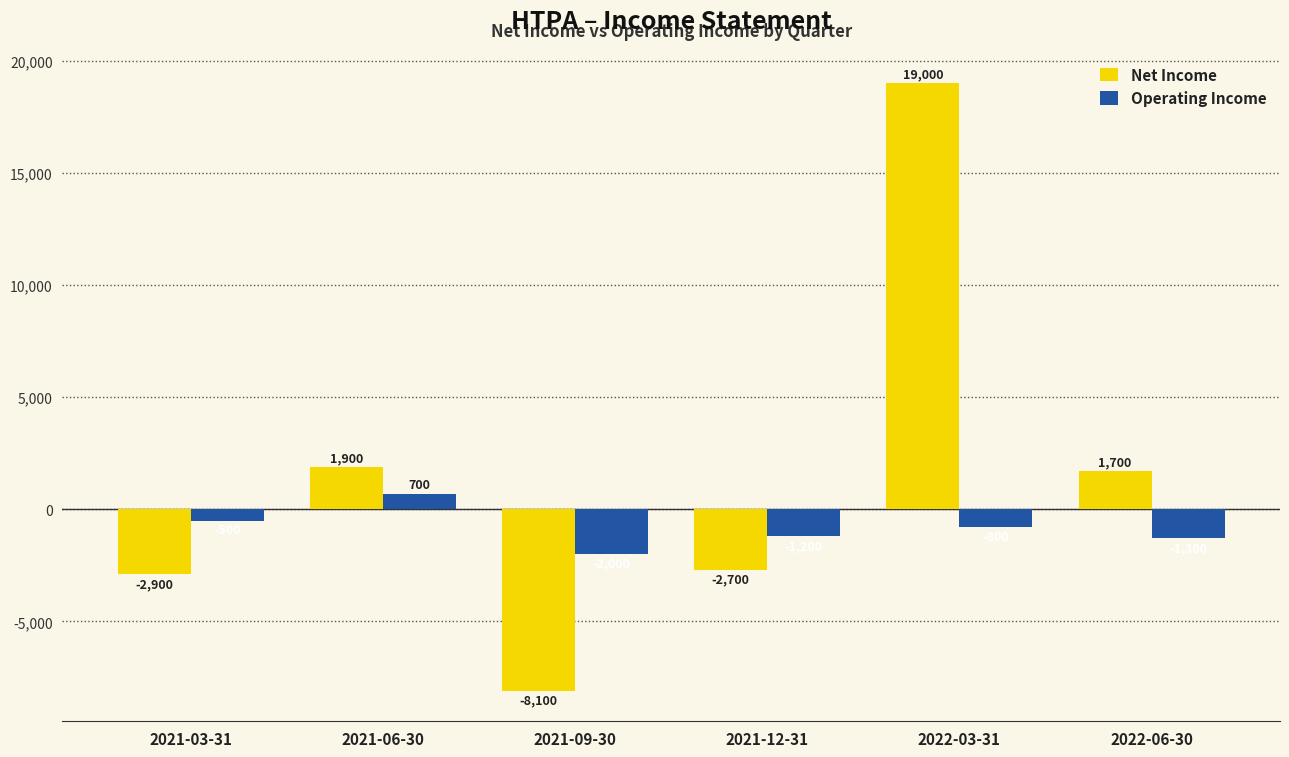

Reading left to right, list all the values displayed in this chart.

Net Income: 2021-03-31=-2900	2021-06-30=1900	2021-09-30=-8100	2021-12-31=-2700	2022-03-31=19000	2022-06-30=1700
Operating Income: 2021-03-31=-500	2021-06-30=700	2021-09-30=-2000	2021-12-31=-1200	2022-03-31=-800	2022-06-30=-1300